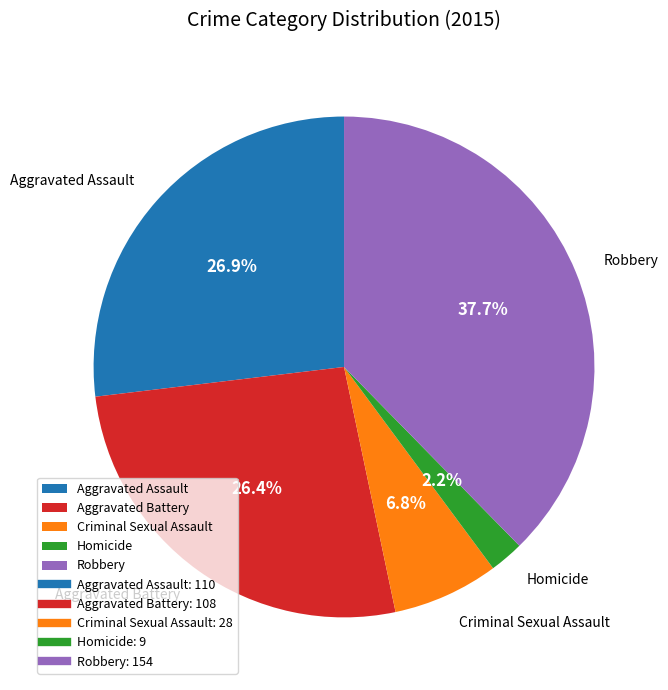

What is the largest slice in the pie chart?

Robbery